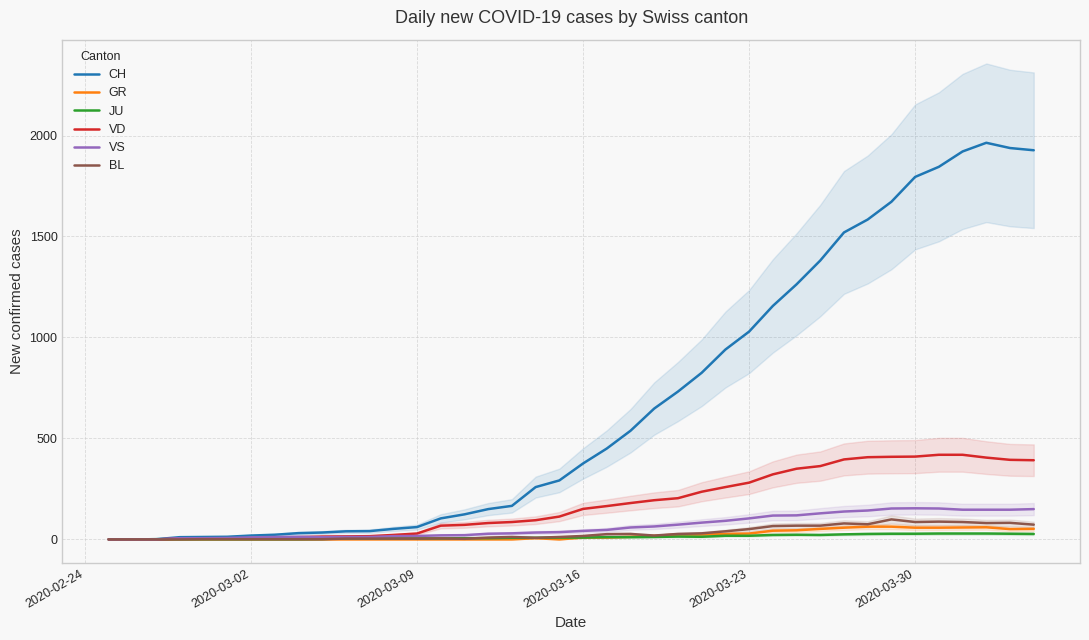

What is the maximum value for CH?

1964